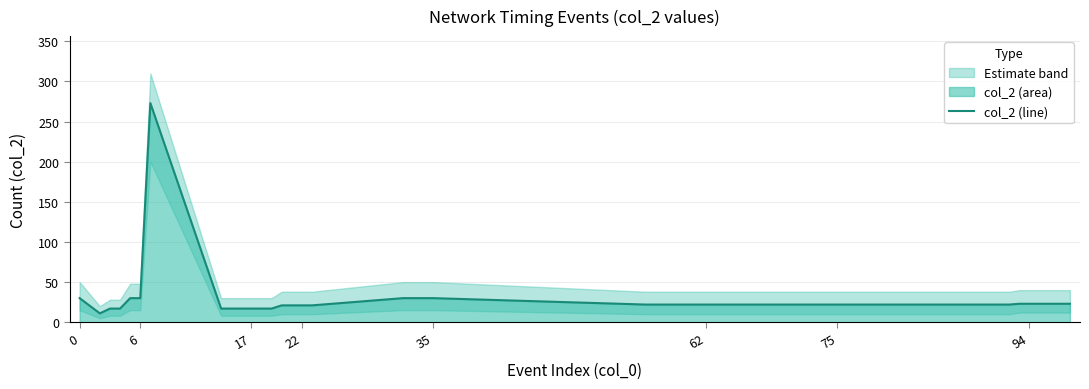

What is the maximum value for col_2 (line)?

273